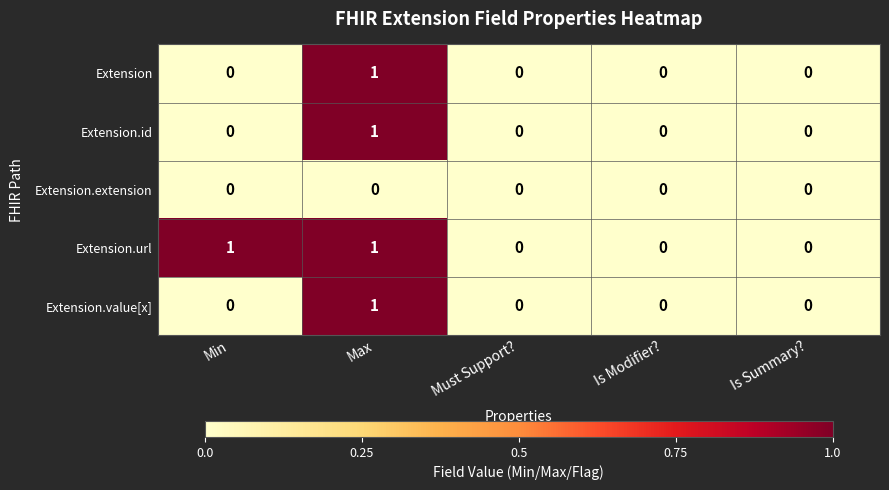

Is the value of Extension.value[x] at Is Summary? greater than the value of Extension.id at Max?

No